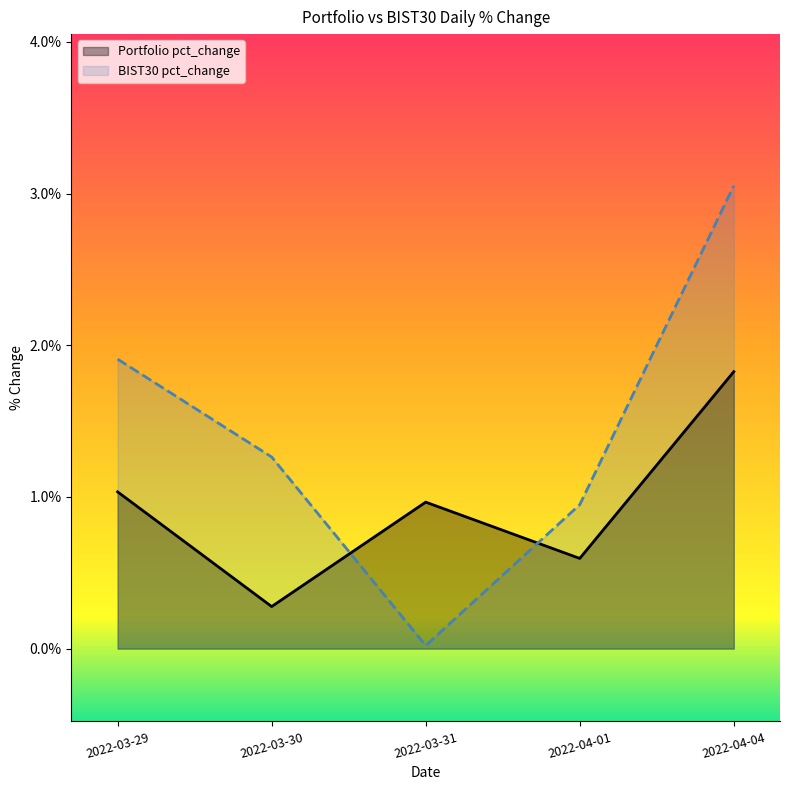

What are all the series names shown in the legend?

Portfolio pct_change, BIST30 pct_change